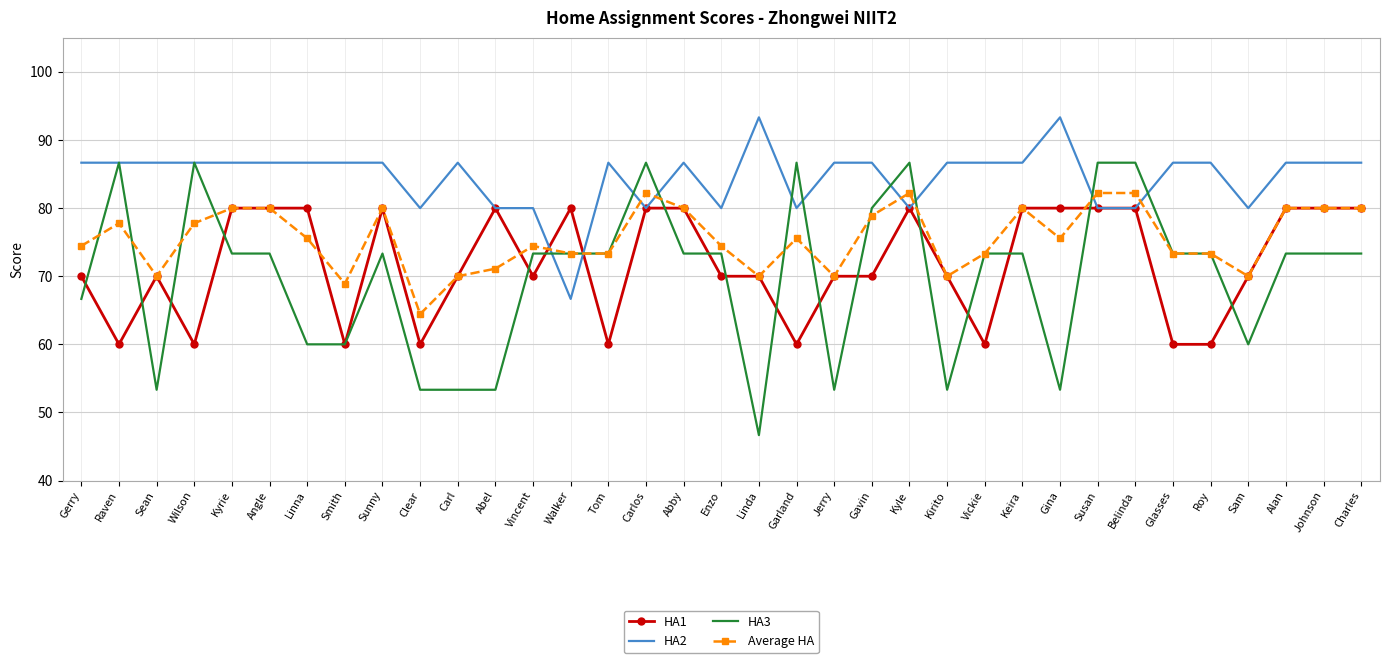

What is the sum of all HA1 values?

2520.0